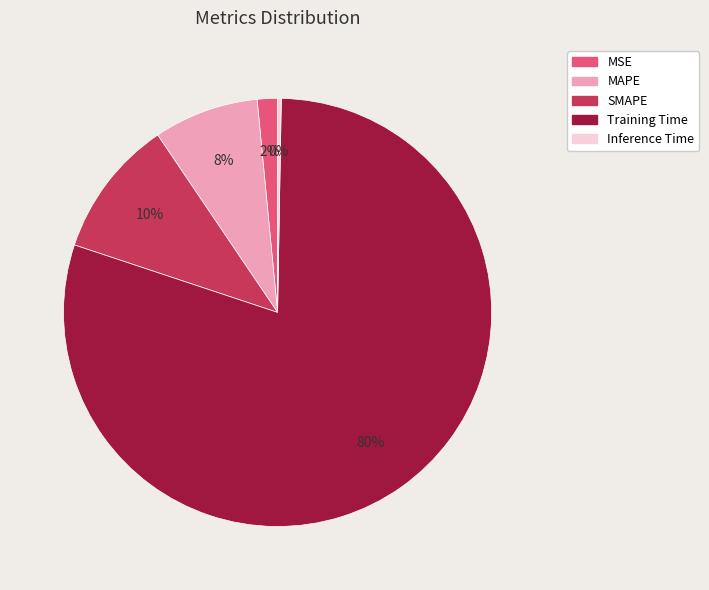

Is the sum of MAPE and Training Time greater than half?

Yes